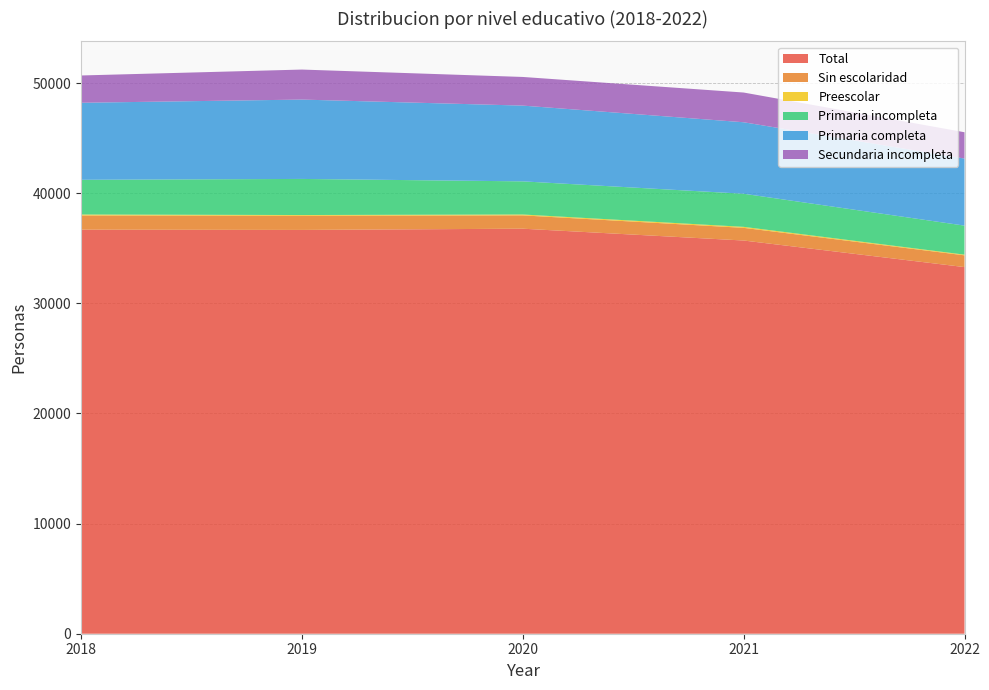

Reading right to left, what are all the values shown in this chart?

Total: 2022=33287	2021=35700	2020=36773	2019=36661	2018=36685
Sin escolaridad: 2022=1068	2021=1150	2020=1209	2019=1282	2018=1288
Preescolar: 2022=62	2021=91	2020=81	2019=71	2018=88
Primaria incompleta: 2022=2635	2021=3005	2020=3008	2019=3277	2018=3152
Primaria completa: 2022=6088	2021=6491	2020=6878	2019=7205	2018=6993
Secundaria incompleta: 2022=2390	2021=2699	2020=2601	2019=2725	2018=2478